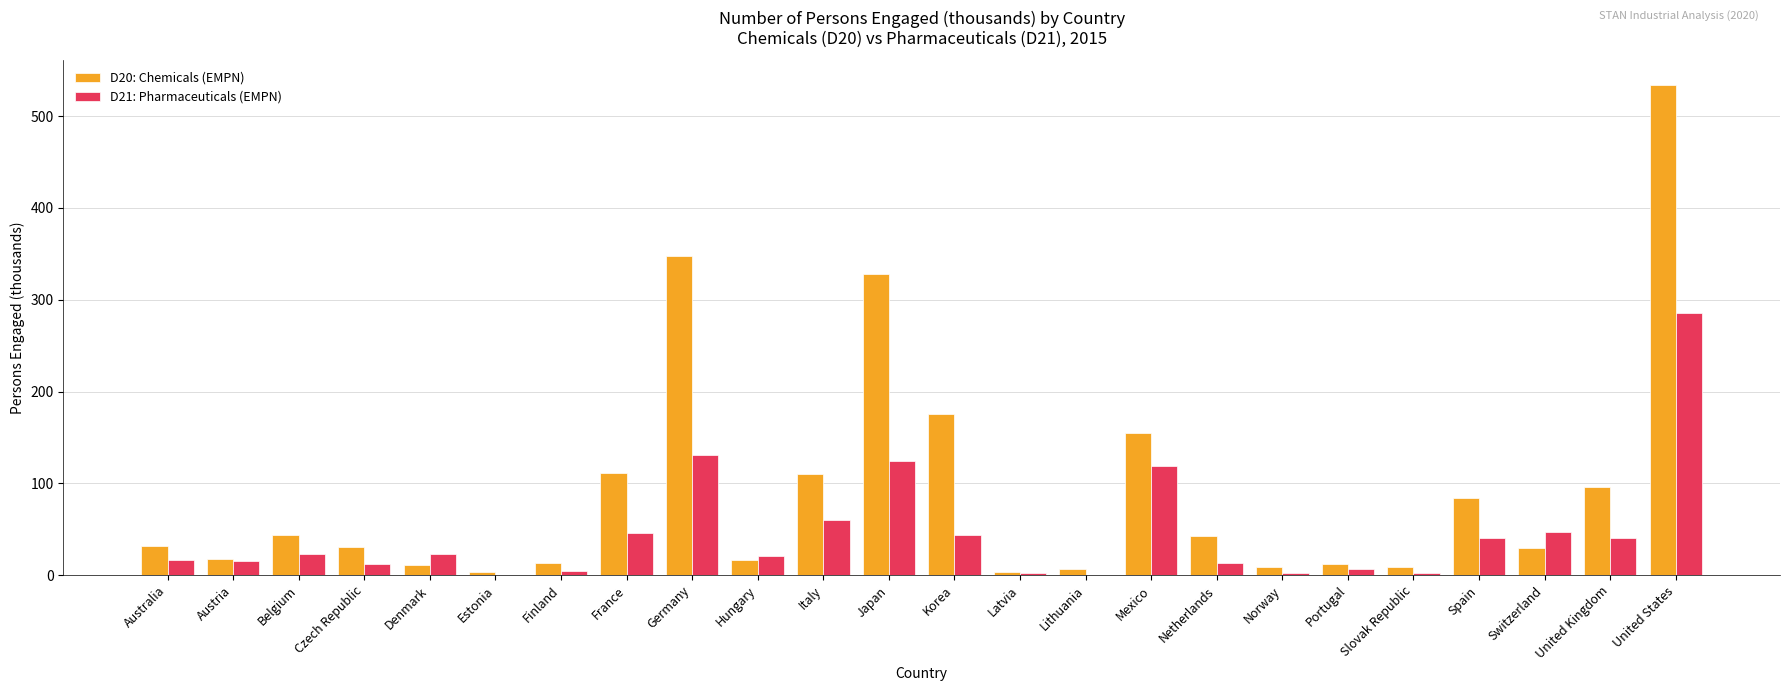

Is it true that D20: Chemicals (EMPN) equals 76.7 at Belgium?

False